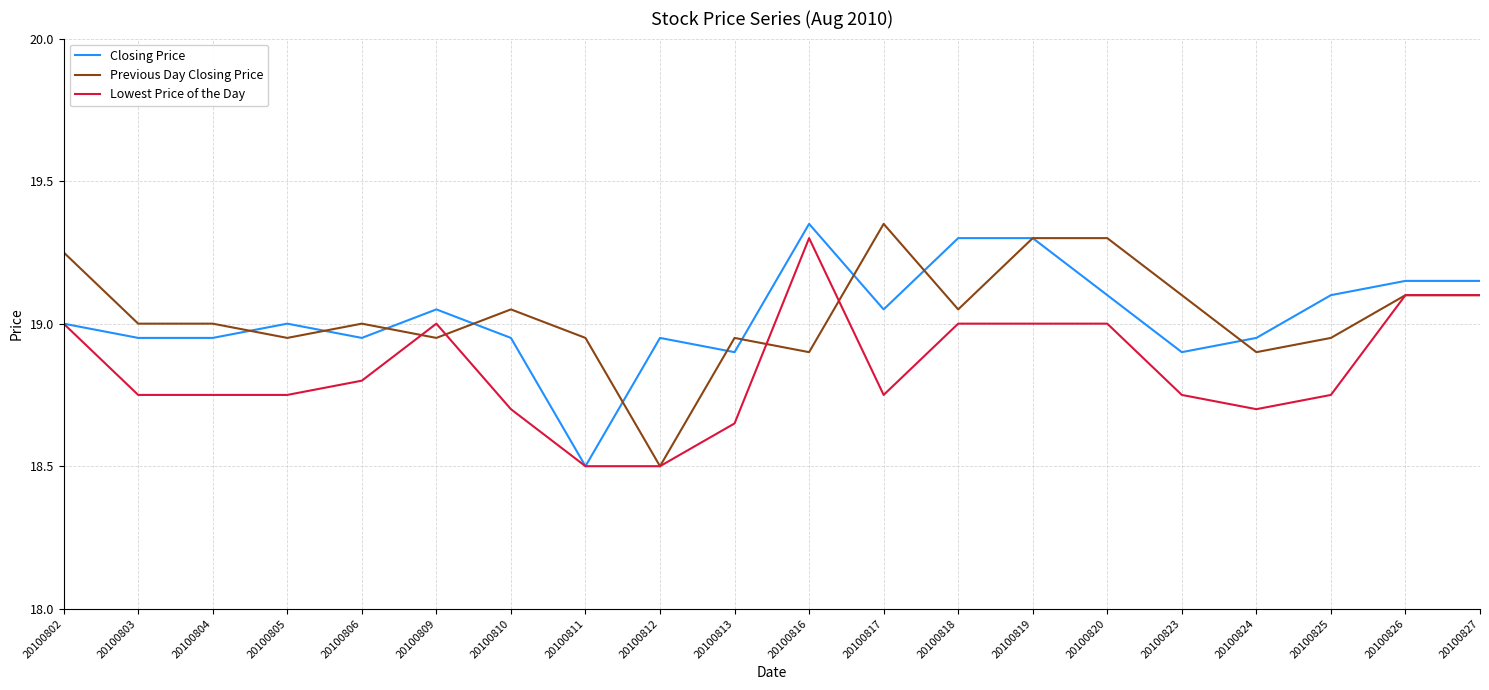

At which label is Closing Price closest to 18?

20100811